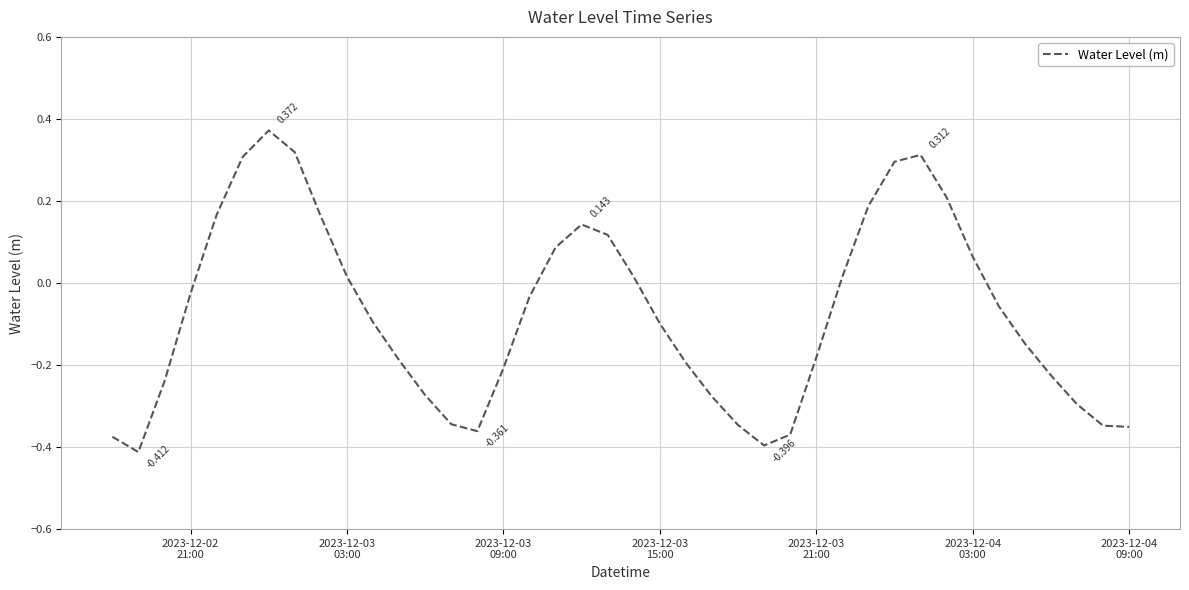

Does the chart have visible grid lines?

Yes